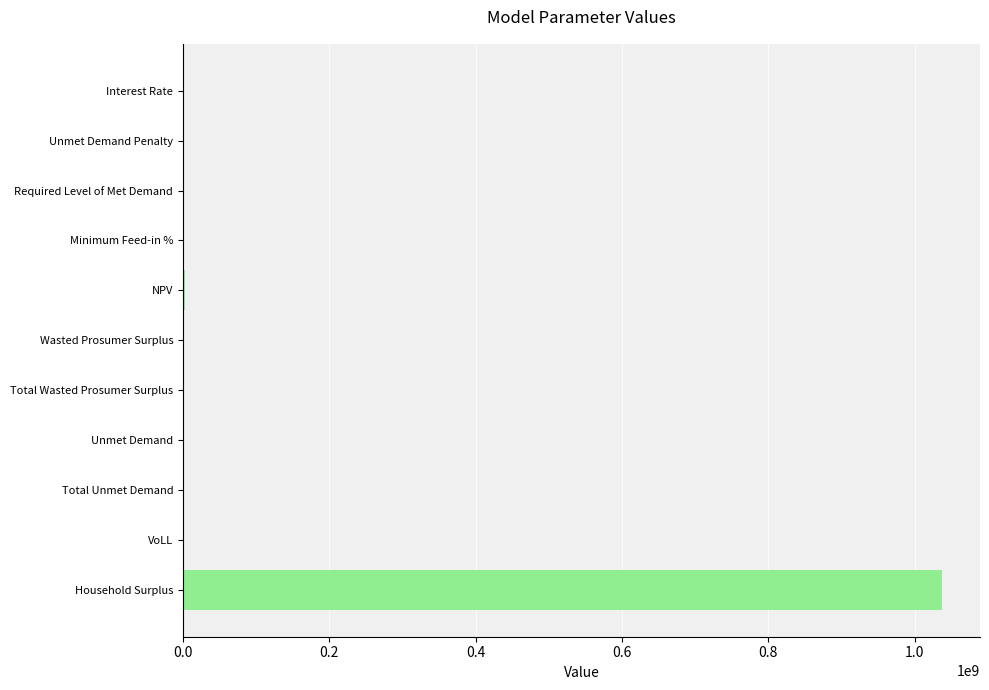

What is the sum of all values?

1040103086.3